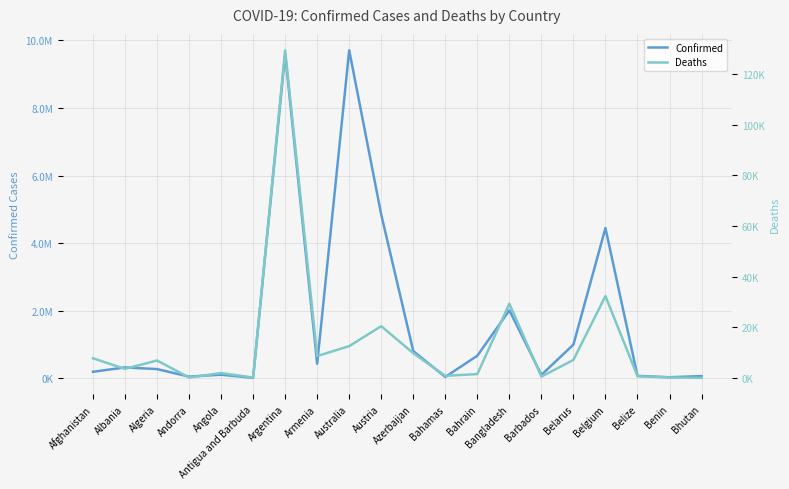

At which category is the sum across all series the highest?

Argentina